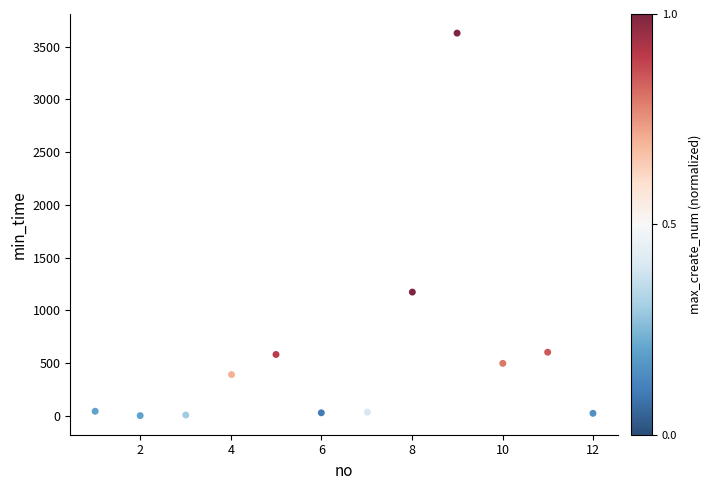

What Y value in the scatter plot is closest to 1814?

1171.8